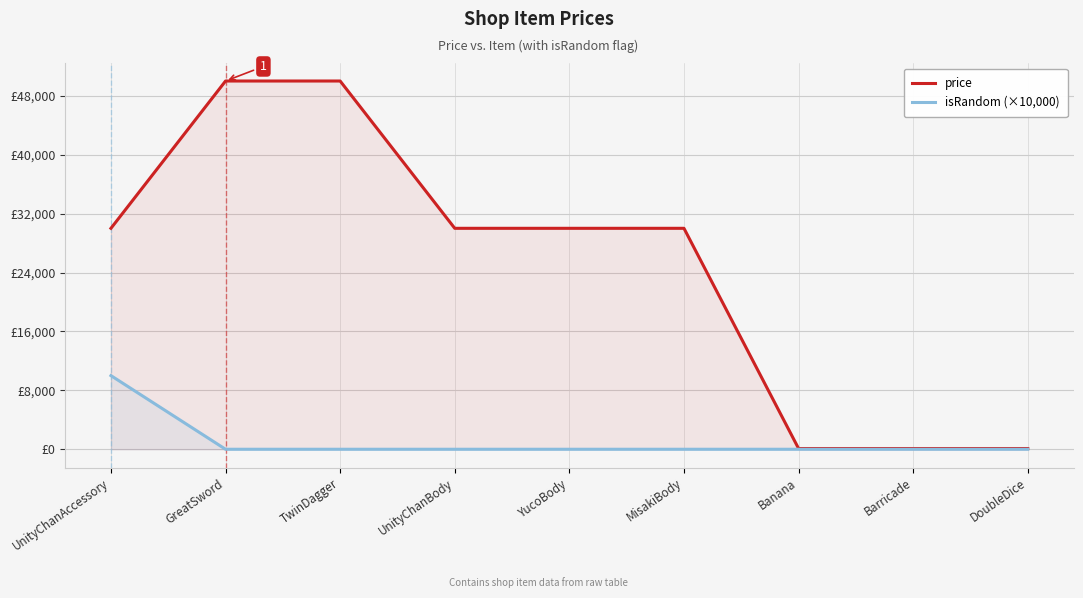

Is the value of price at UnityChanBody greater than the value of isRandom (×10,000) at UnityChanBody?

Yes